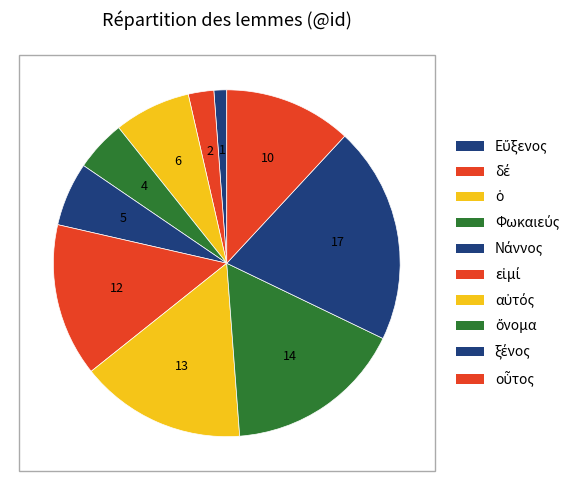

How many slices are in this pie chart?

10